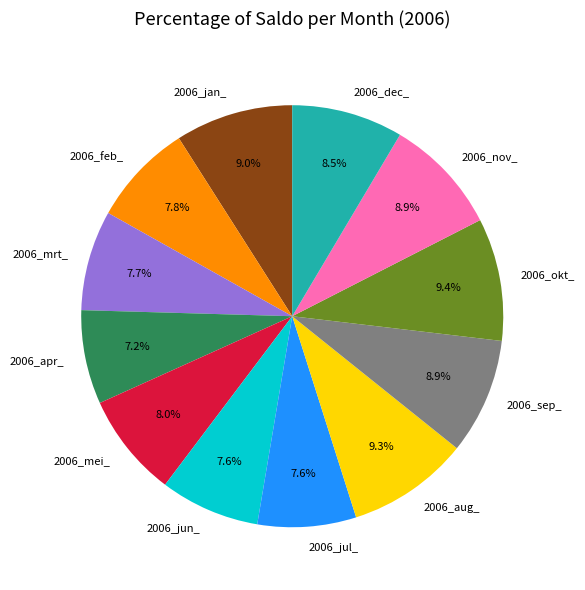

What percentage do 2006_jan_ and 2006_mei_ together represent?

17.0%